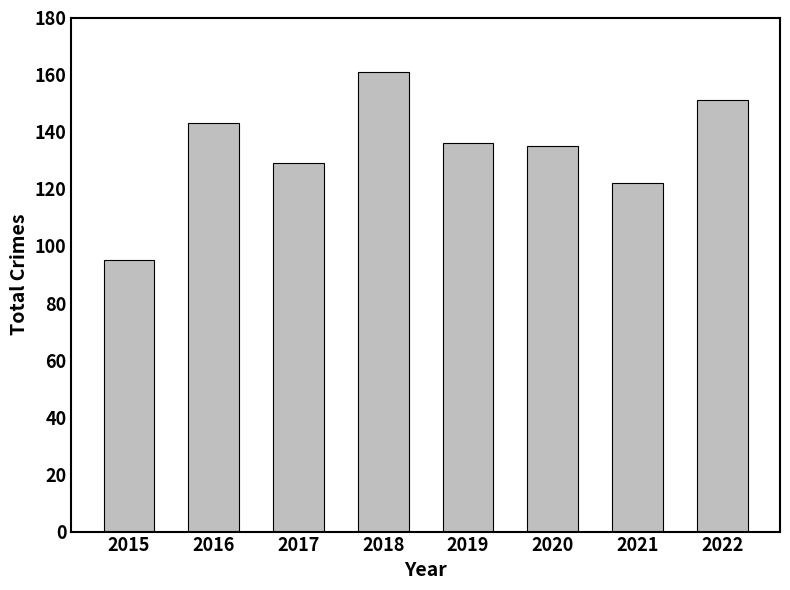

At which label does the data first exceed 136?

2016